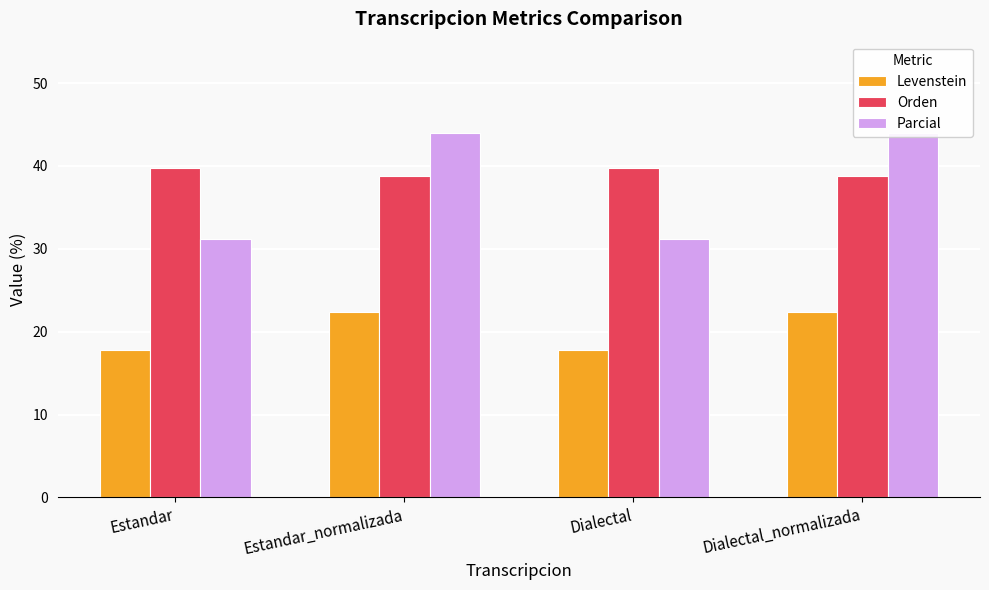

What is the average value of the Levenstein series?

20.1